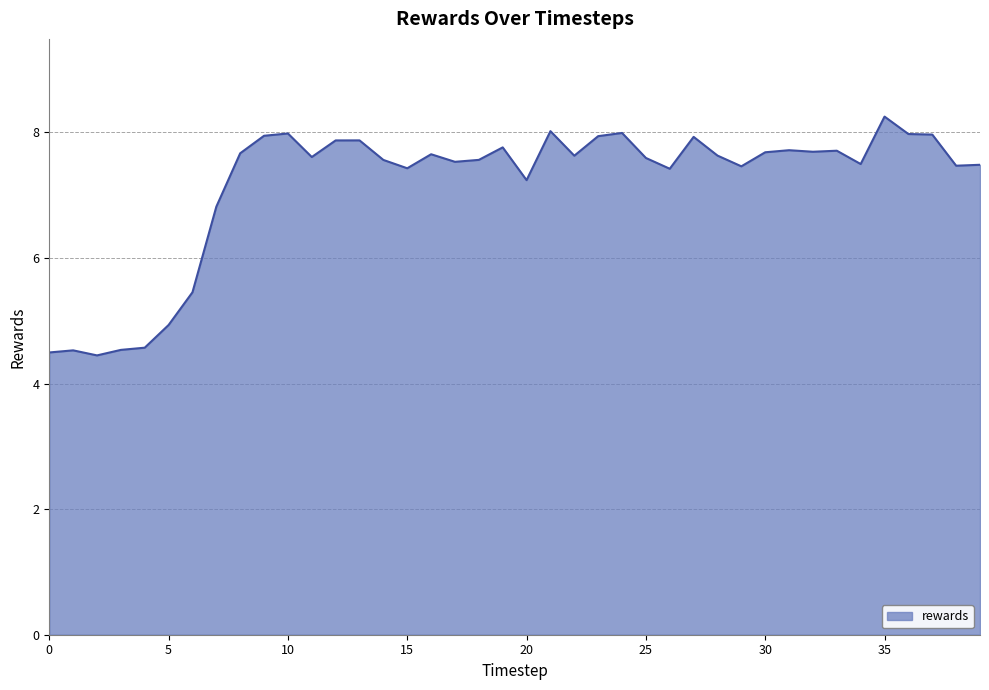

What is the difference between the maximum and minimum values?

3.8